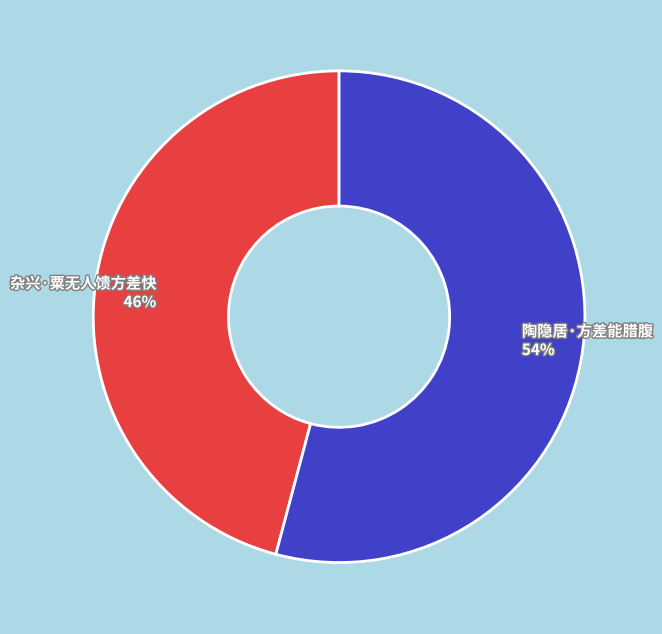

How many segments does this pie chart have?

2